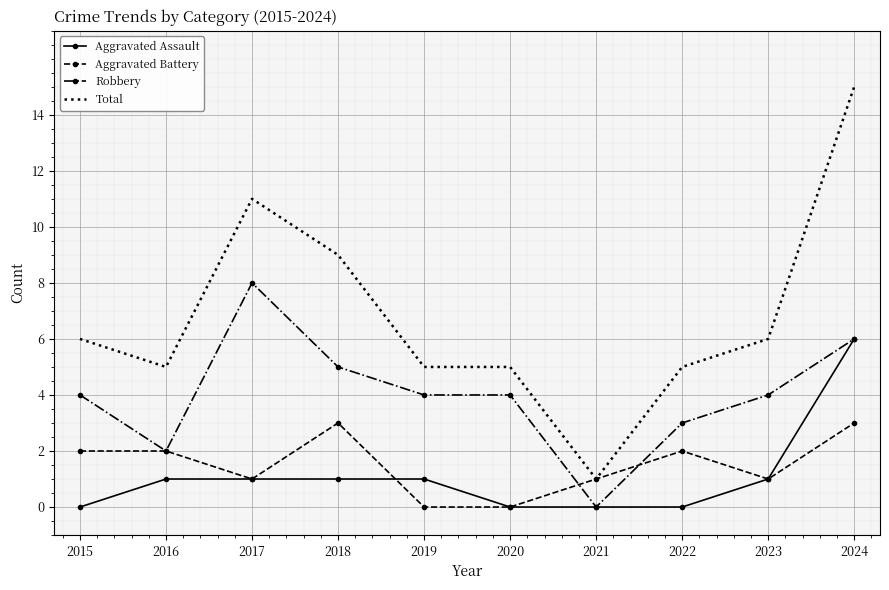

True or false: Aggravated Assault and Total intersect in this chart.

False